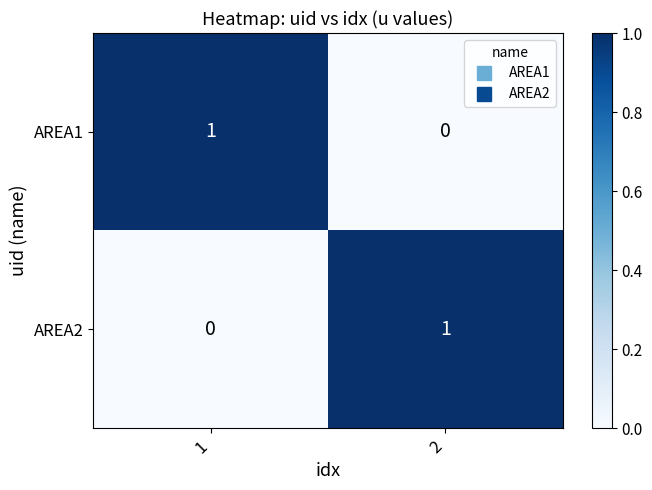

Rank the categories by AREA1 value from highest to lowest.

1, 2